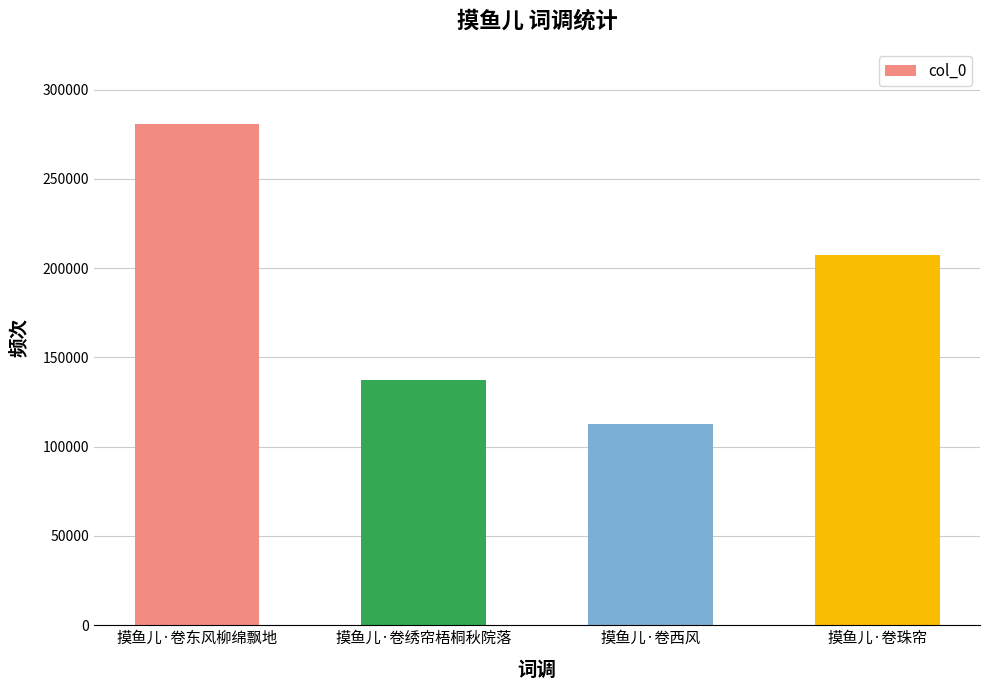

What is the average value?

184486